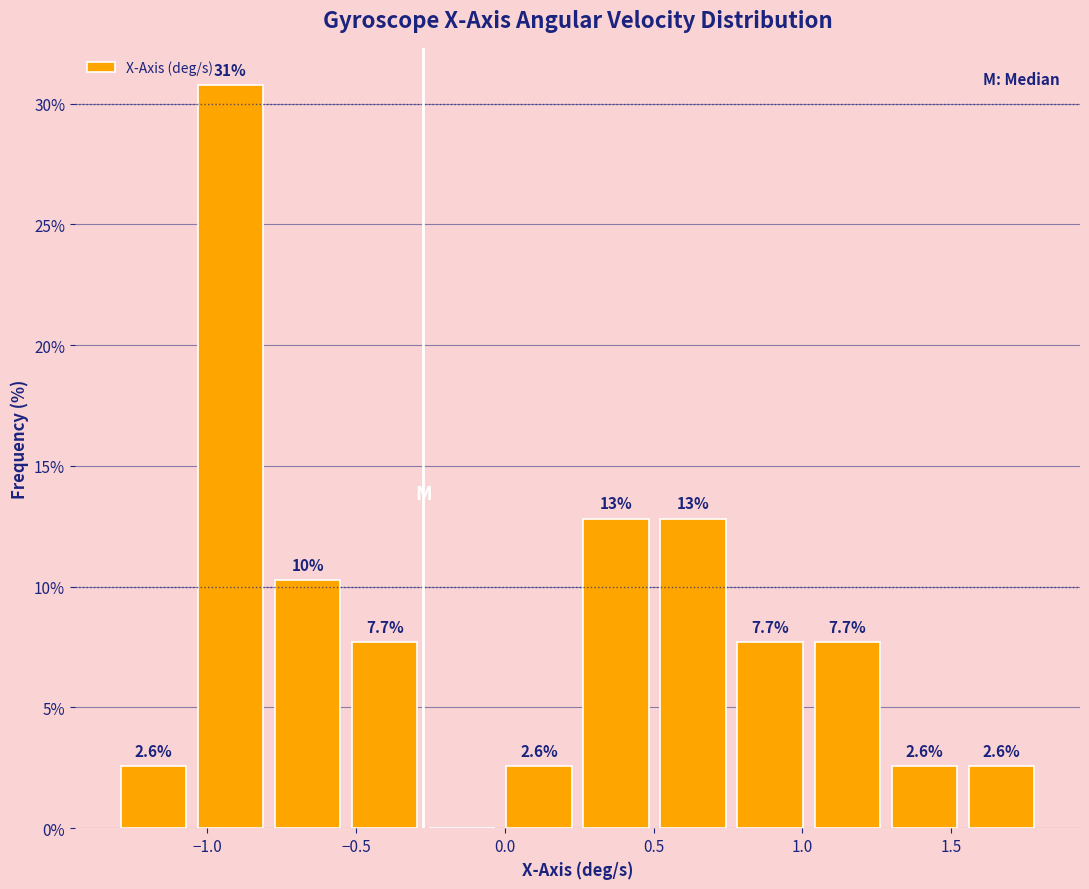

Which range on the x-axis has the tallest bar?

-1.05 to -0.80